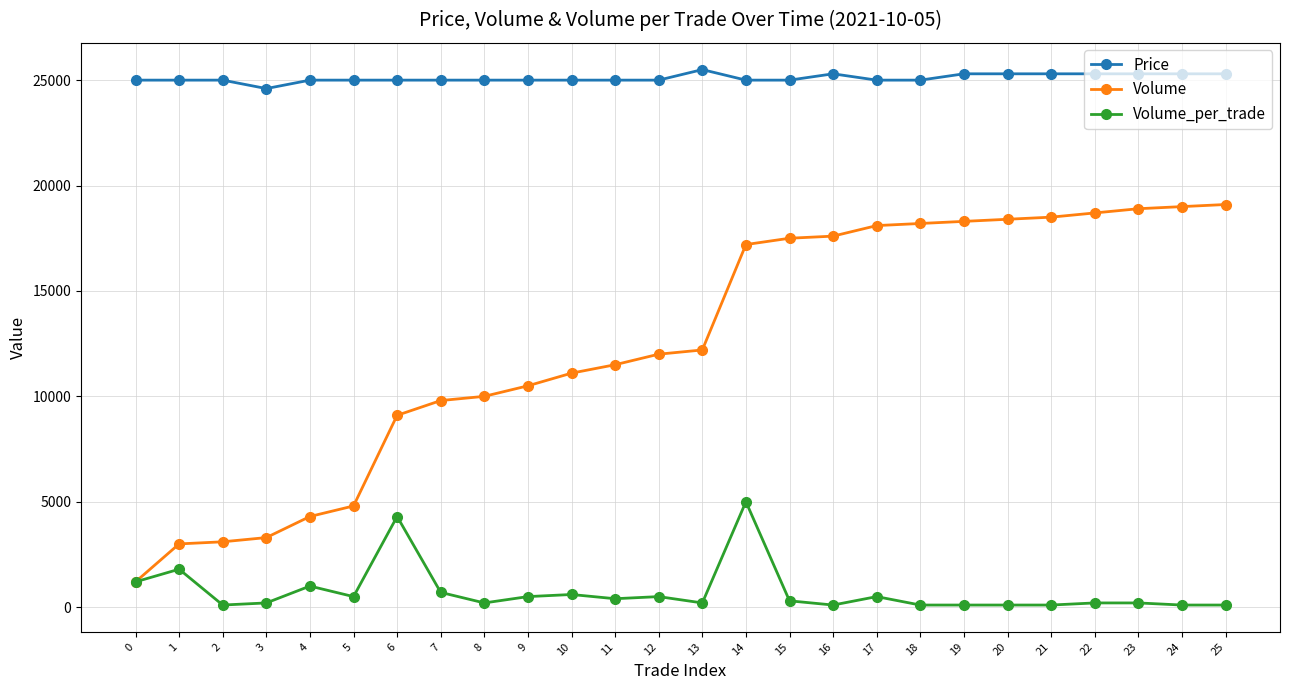

Is the value of Volume at 2 greater than the value of Volume_per_trade at 17?

Yes